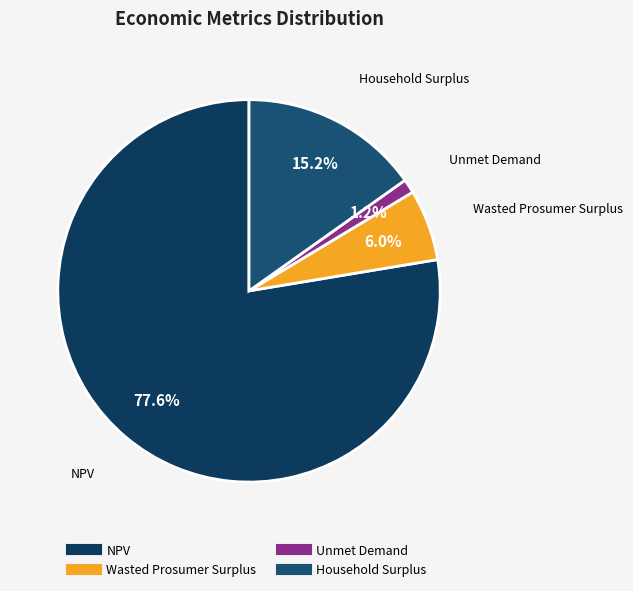

What portion of the pie excludes NPV?

22.4%